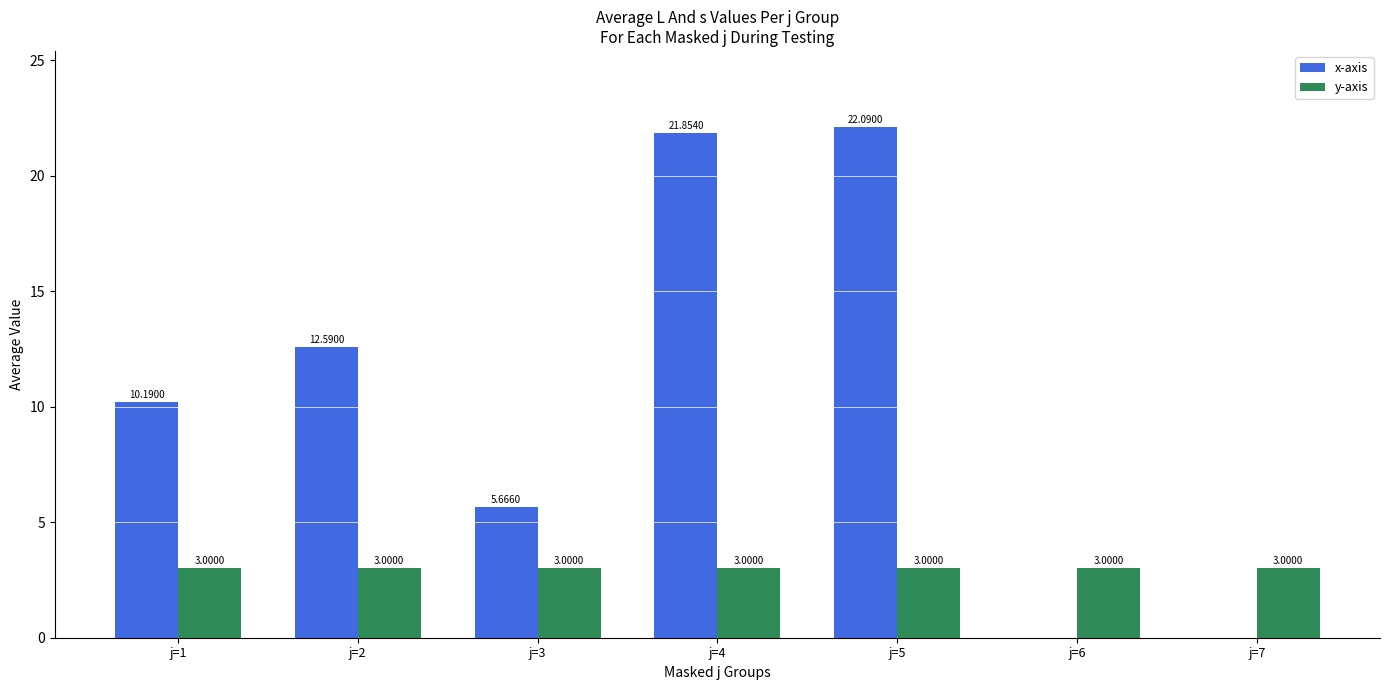

At which category is the sum across all series the highest?

j=5